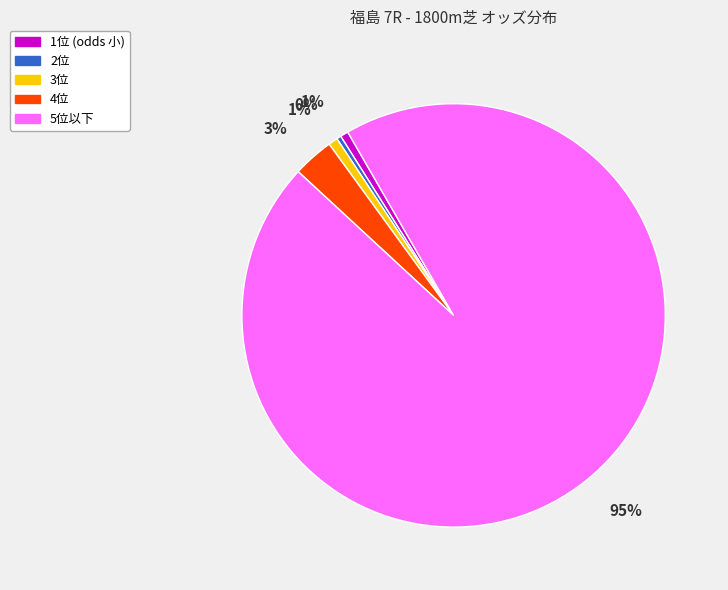

To the nearest percent, what is the difference between the largest and smallest slice percentages?

95%